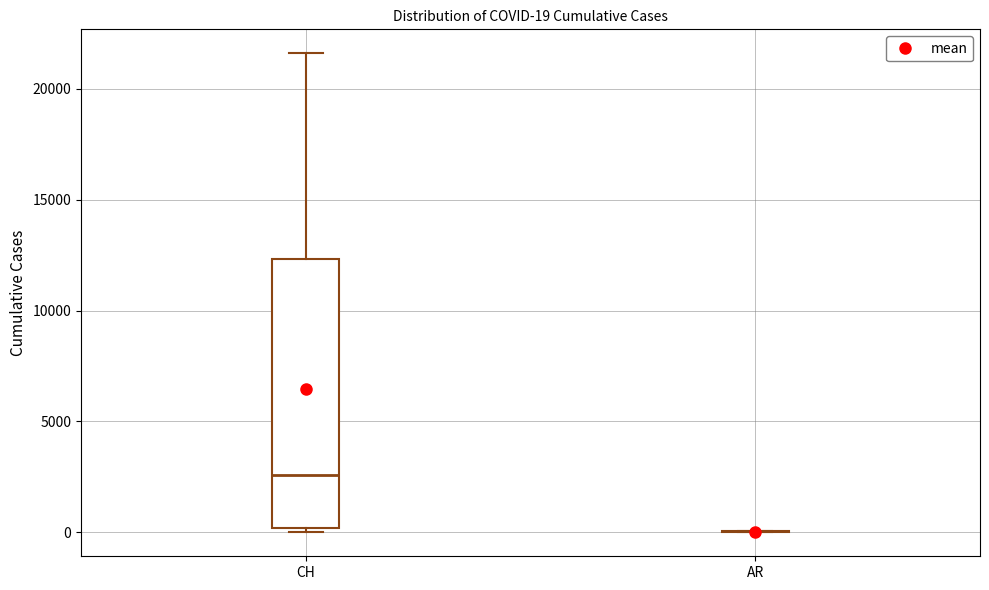

Comparing the boxes themselves (not the whiskers), which one is the tallest?

CH